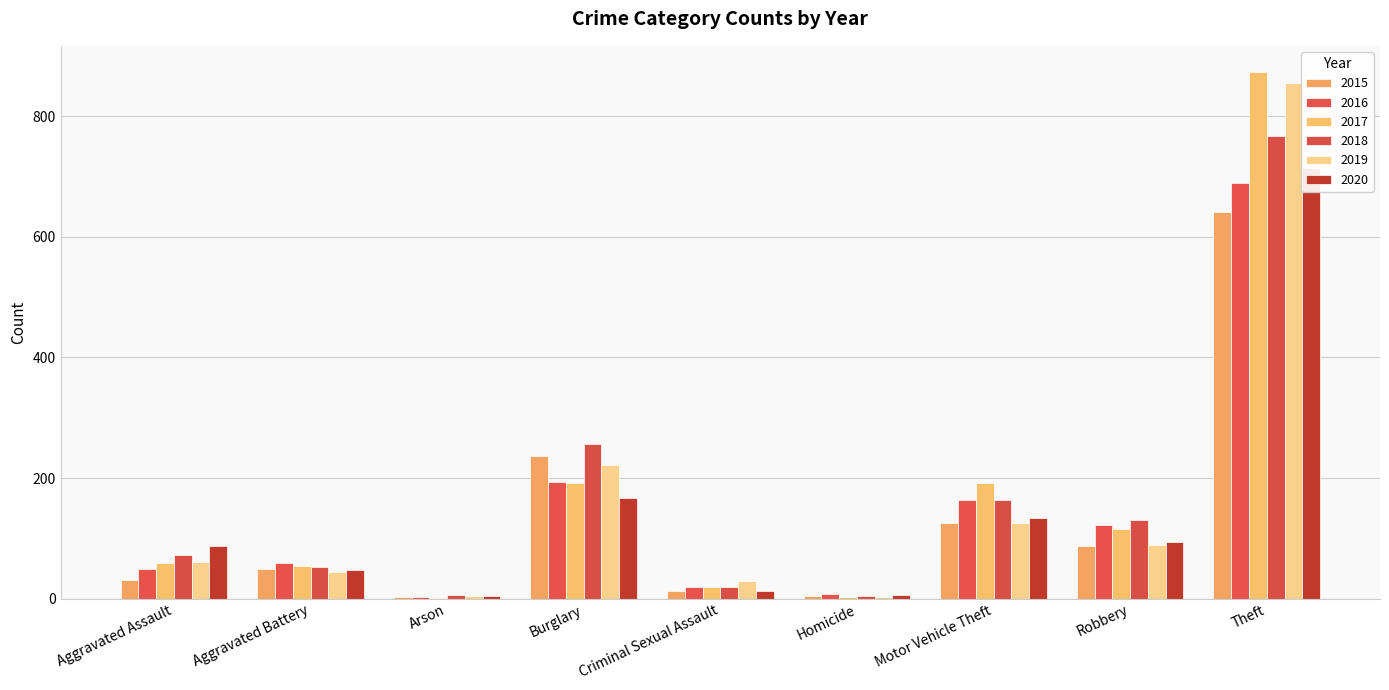

Rank the series by their maximum value, from lowest to highest.

2015, 2016, 2020, 2018, 2019, 2017